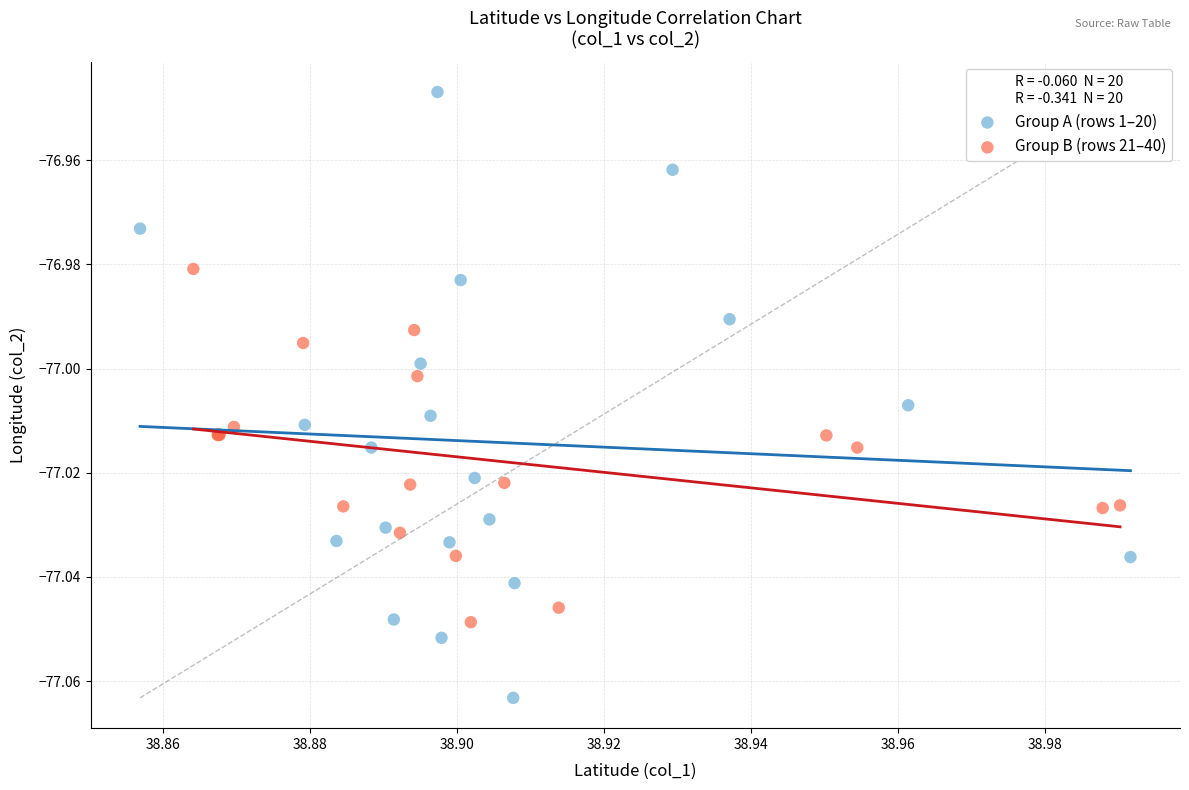

Which series contains the highest Y value?

Group A (rows 1–20)